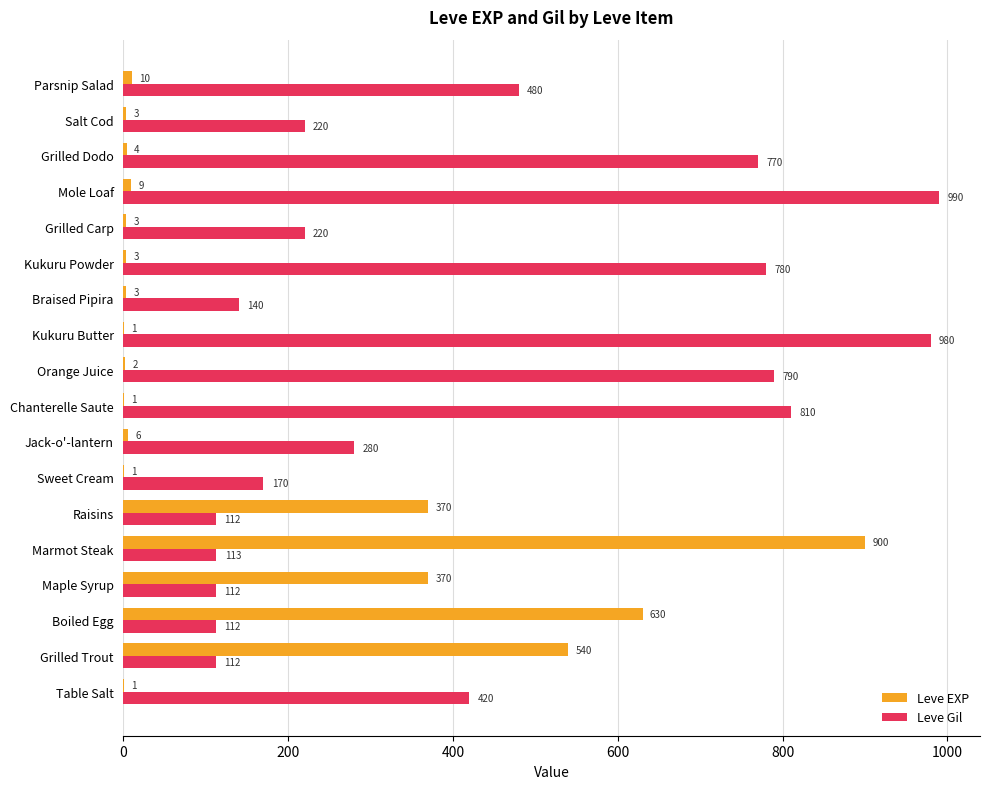

Read the Leve Gil value at Salt Cod, to the nearest 10.

220